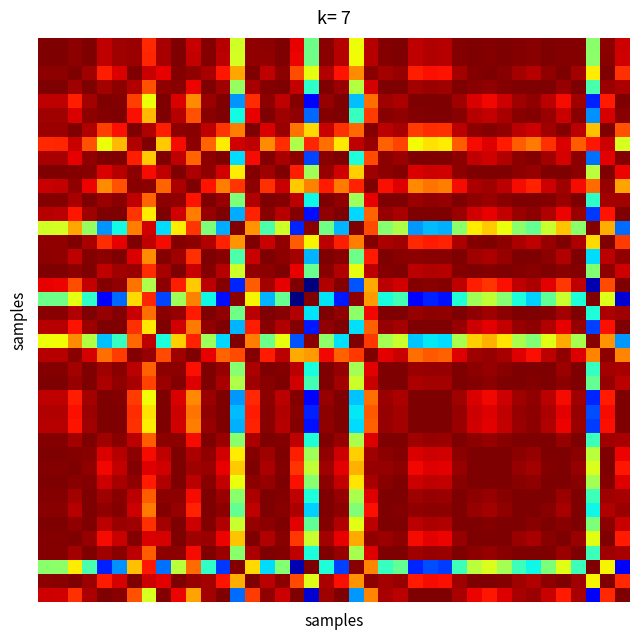

At which category is the sum across all series the highest?

31